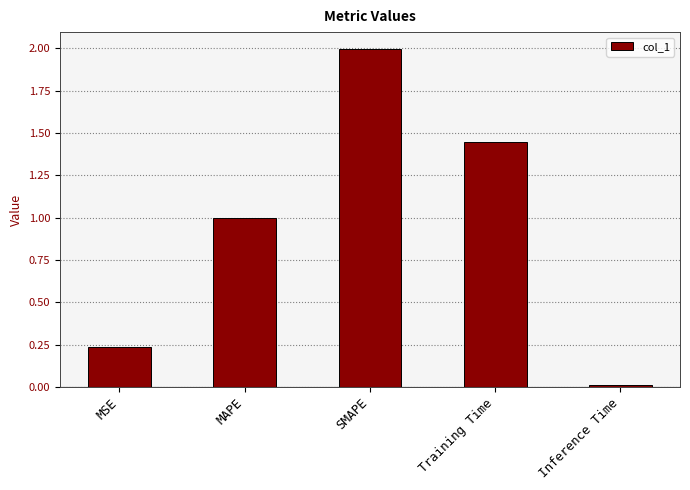

Where is the data nearest to the value 1?

MAPE